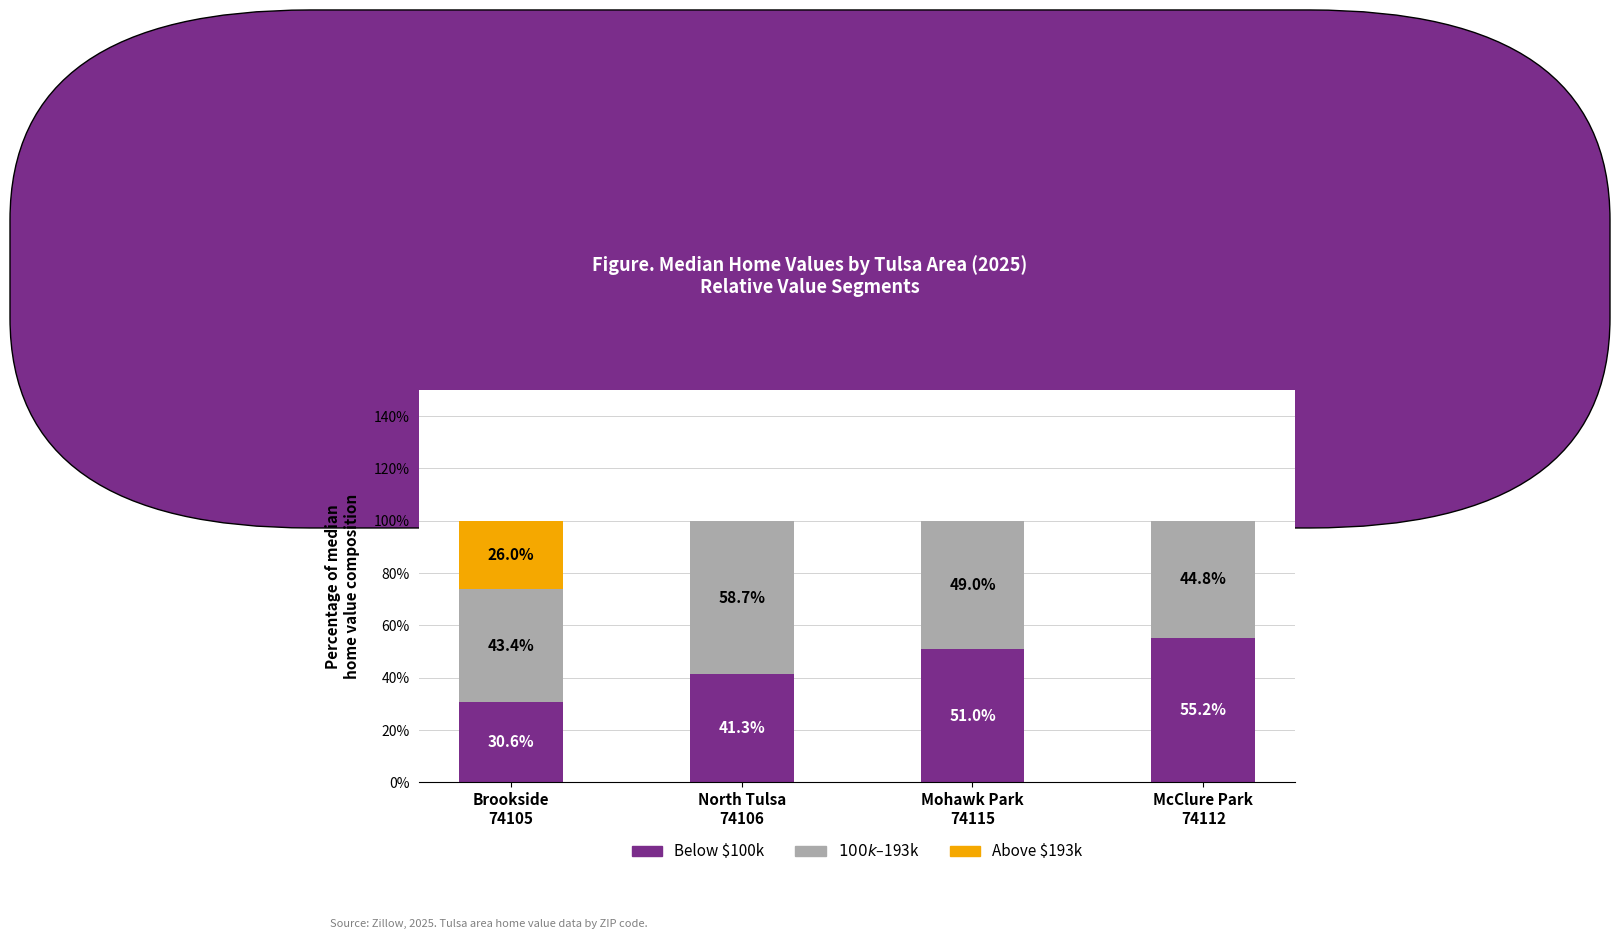

How many Above $193k values are between 0 and 26?

4